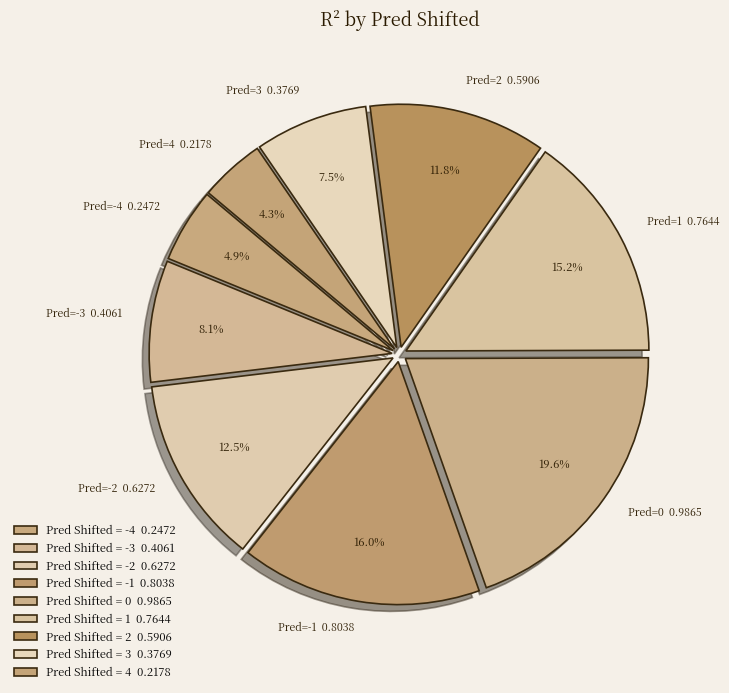

Count the number of slices in the pie.

9